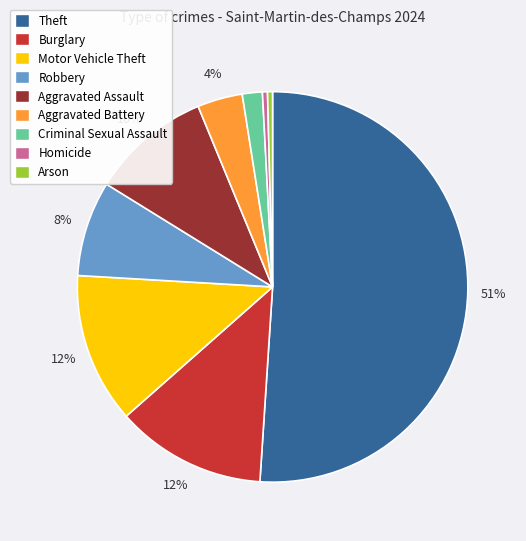

Is there a majority slice in this chart?

Yes